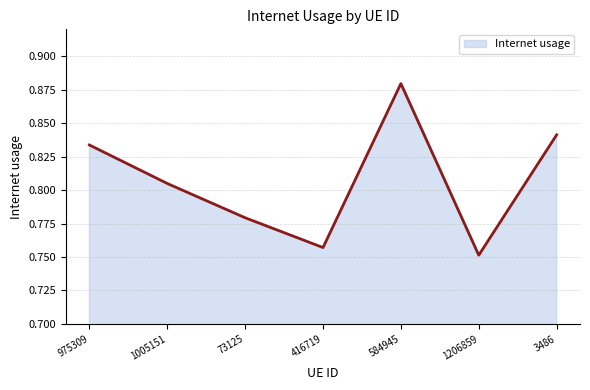

At which category does the chart reach its minimum across all series?

1206859